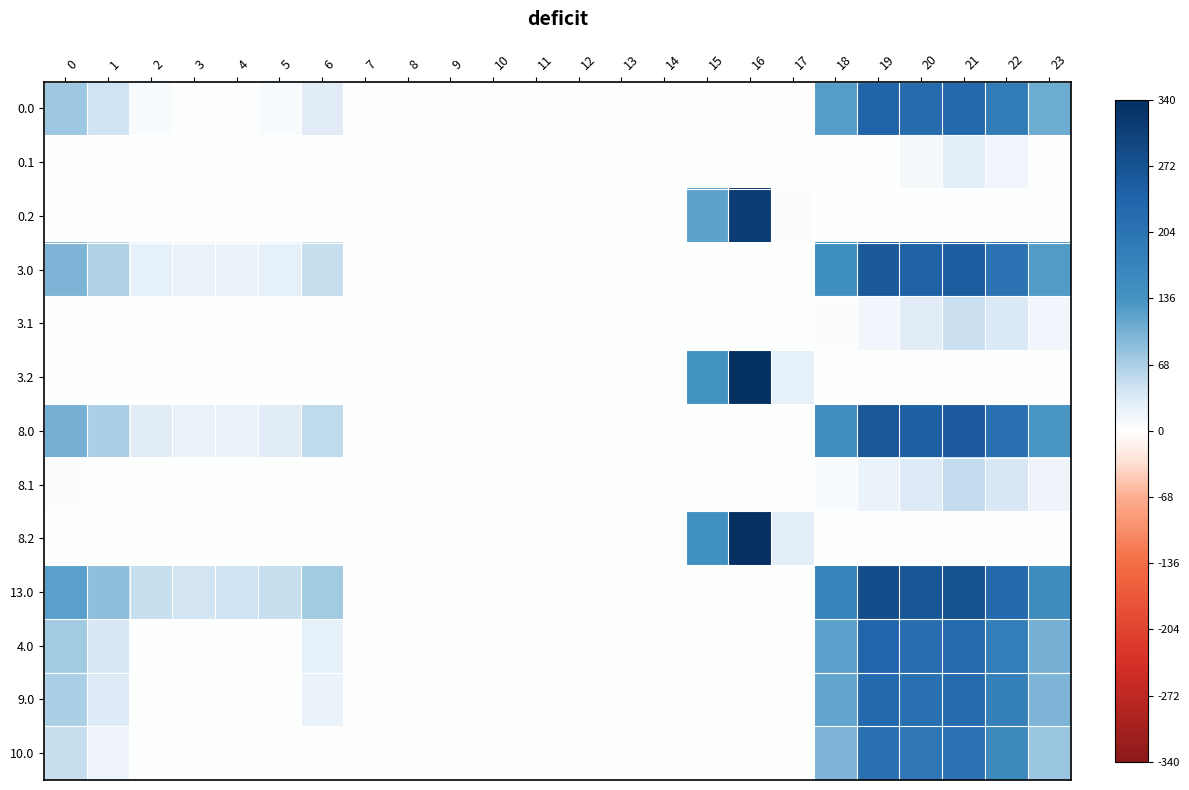

Reading left to right, list all the values displayed in this chart.

0.0: 0=77.0	1=44.5	2=5.3	3=0.0	4=0.0	5=5.8	6=30.0	7=0.0	8=0.0	9=0.0	10=0.0	11=0.0	12=0.0	13=0.0	14=0.0	15=0.0	16=0.0	17=0.0	18=124.6	19=239.5	20=224.9	21=233.4	22=187.3	23=106.3
0.1: 0=0.0	1=0.0	2=0.0	3=0.0	4=0.0	5=0.0	6=0.0	7=0.0	8=0.0	9=0.0	10=0.0	11=0.0	12=0.0	13=0.0	14=0.0	15=0.0	16=0.0	17=0.0	18=0.0	19=0.0	20=9.5	21=27.4	22=14.9	23=0.0
0.2: 0=0.0	1=0.0	2=0.0	3=0.0	4=0.0	5=0.0	6=0.0	7=0.0	8=0.0	9=0.0	10=0.0	11=0.0	12=0.0	13=0.0	14=0.0	15=117.2	16=316.2	17=4.5	18=0.0	19=0.0	20=0.0	21=0.0	22=0.0	23=0.0
3.0: 0=97.0	1=64.5	2=25.3	3=19.4	4=19.9	5=25.8	6=50.0	7=0.0	8=0.0	9=0.0	10=0.0	11=0.0	12=0.0	13=0.0	14=0.0	15=0.0	16=0.0	17=0.0	18=144.6	19=259.5	20=244.9	21=253.4	22=207.3	23=126.3
3.1: 0=0.0	1=0.0	2=0.0	3=0.0	4=0.0	5=0.0	6=0.0	7=0.0	8=0.0	9=0.0	10=0.0	11=0.0	12=0.0	13=0.0	14=0.0	15=0.0	16=0.0	17=0.0	18=3.5	19=14.7	20=29.5	21=47.4	22=34.9	23=14.4
3.2: 0=0.0	1=0.0	2=0.0	3=0.0	4=0.0	5=0.0	6=0.0	7=0.0	8=0.0	9=0.0	10=0.0	11=0.0	12=0.0	13=0.0	14=0.0	15=137.2	16=336.2	17=24.5	18=0.0	19=0.0	20=0.0	21=0.0	22=0.0	23=0.0
8.0: 0=101.0	1=68.5	2=29.3	3=23.4	4=23.9	5=29.8	6=54.0	7=0.0	8=0.0	9=0.0	10=0.0	11=0.0	12=0.0	13=0.0	14=0.0	15=0.0	16=0.0	17=0.0	18=148.6	19=263.5	20=248.9	21=257.4	22=211.3	23=130.3
8.1: 0=3.6	1=0.0	2=0.0	3=0.0	4=0.0	5=0.0	6=0.0	7=0.0	8=0.0	9=0.0	10=0.0	11=0.0	12=0.0	13=0.0	14=0.0	15=0.0	16=0.0	17=0.0	18=7.5	19=18.7	20=33.5	21=51.4	22=38.9	23=18.4
8.2: 0=0.0	1=0.0	2=0.0	3=0.0	4=0.0	5=0.0	6=0.0	7=0.0	8=0.0	9=0.0	10=0.0	11=0.0	12=0.0	13=0.0	14=0.0	15=141.2	16=340.2	17=28.5	18=0.0	19=0.0	20=0.0	21=0.0	22=0.0	23=0.0
13.0: 0=120.0	1=87.5	2=48.3	3=42.4	4=42.9	5=48.8	6=73.0	7=0.0	8=0.0	9=0.0	10=0.0	11=0.0	12=0.0	13=0.0	14=0.0	15=0.0	16=0.0	17=0.0	18=167.6	19=282.5	20=267.9	21=276.4	22=230.3	23=149.3
4.0: 0=72.0	1=39.5	2=0.3	3=0.0	4=0.0	5=0.8	6=25.0	7=0.0	8=0.0	9=0.0	10=0.0	11=0.0	12=0.0	13=0.0	14=0.0	15=0.0	16=0.0	17=0.0	18=119.6	19=234.5	20=219.9	21=228.4	22=182.3	23=101.3
9.0: 0=67.0	1=34.5	2=0.0	3=0.0	4=0.0	5=0.0	6=20.0	7=0.0	8=0.0	9=0.0	10=0.0	11=0.0	12=0.0	13=0.0	14=0.0	15=0.0	16=0.0	17=0.0	18=114.6	19=229.5	20=214.9	21=223.4	22=177.3	23=96.3
10.0: 0=49.0	1=16.5	2=0.0	3=0.0	4=0.0	5=0.0	6=2.0	7=0.0	8=0.0	9=0.0	10=0.0	11=0.0	12=0.0	13=0.0	14=0.0	15=0.0	16=0.0	17=0.0	18=96.6	19=211.5	20=196.9	21=205.4	22=159.3	23=78.3